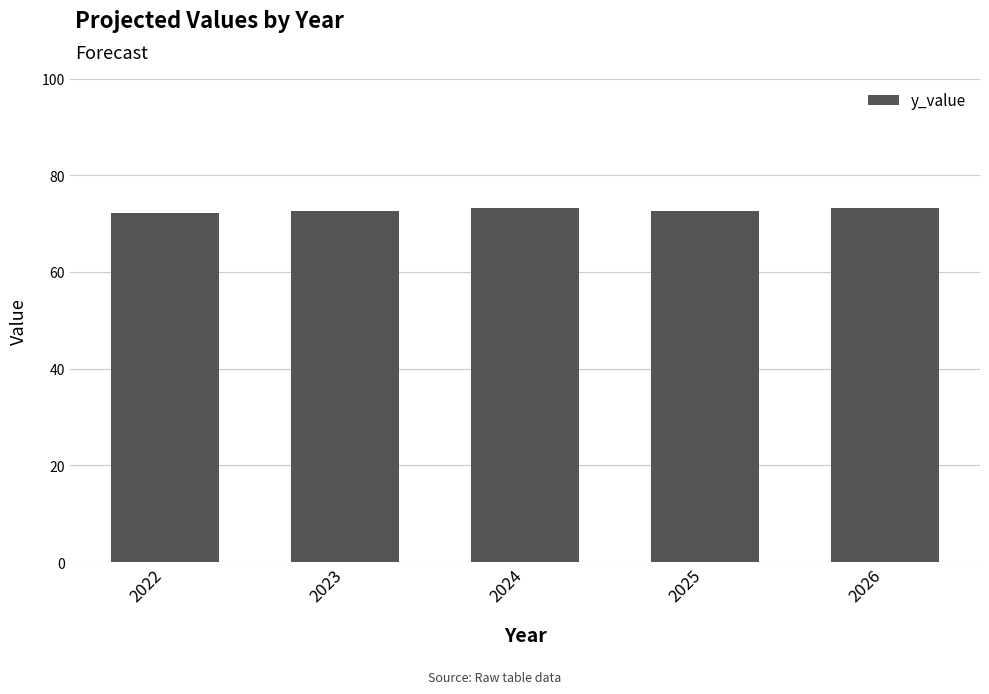

How many bars are there in total?

5